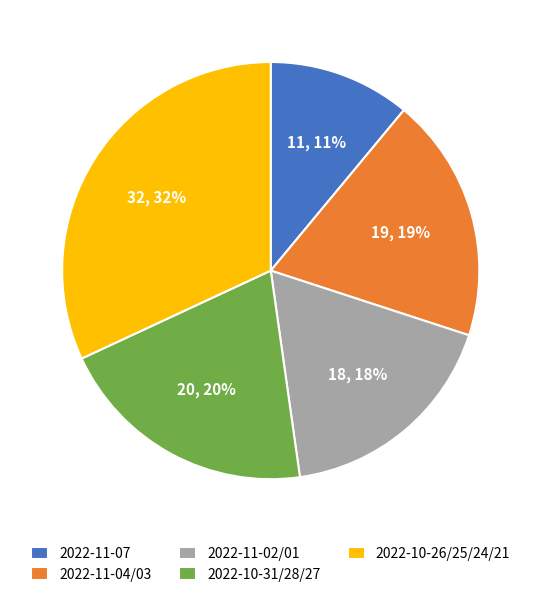

What percentage is the 2022-11-07 slice, to the nearest percent?

11%